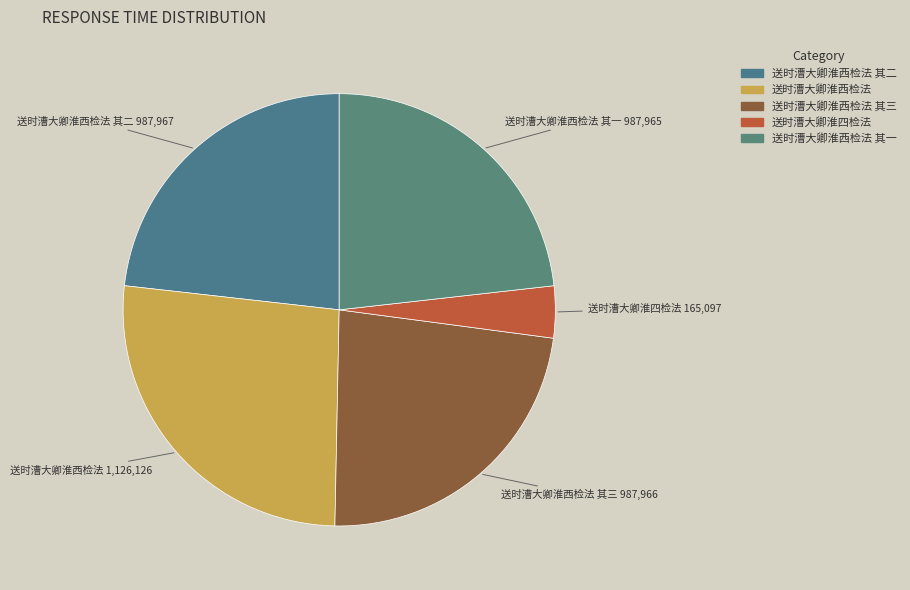

What is the smallest slice in the pie chart?

送时漕大卿淮四检法